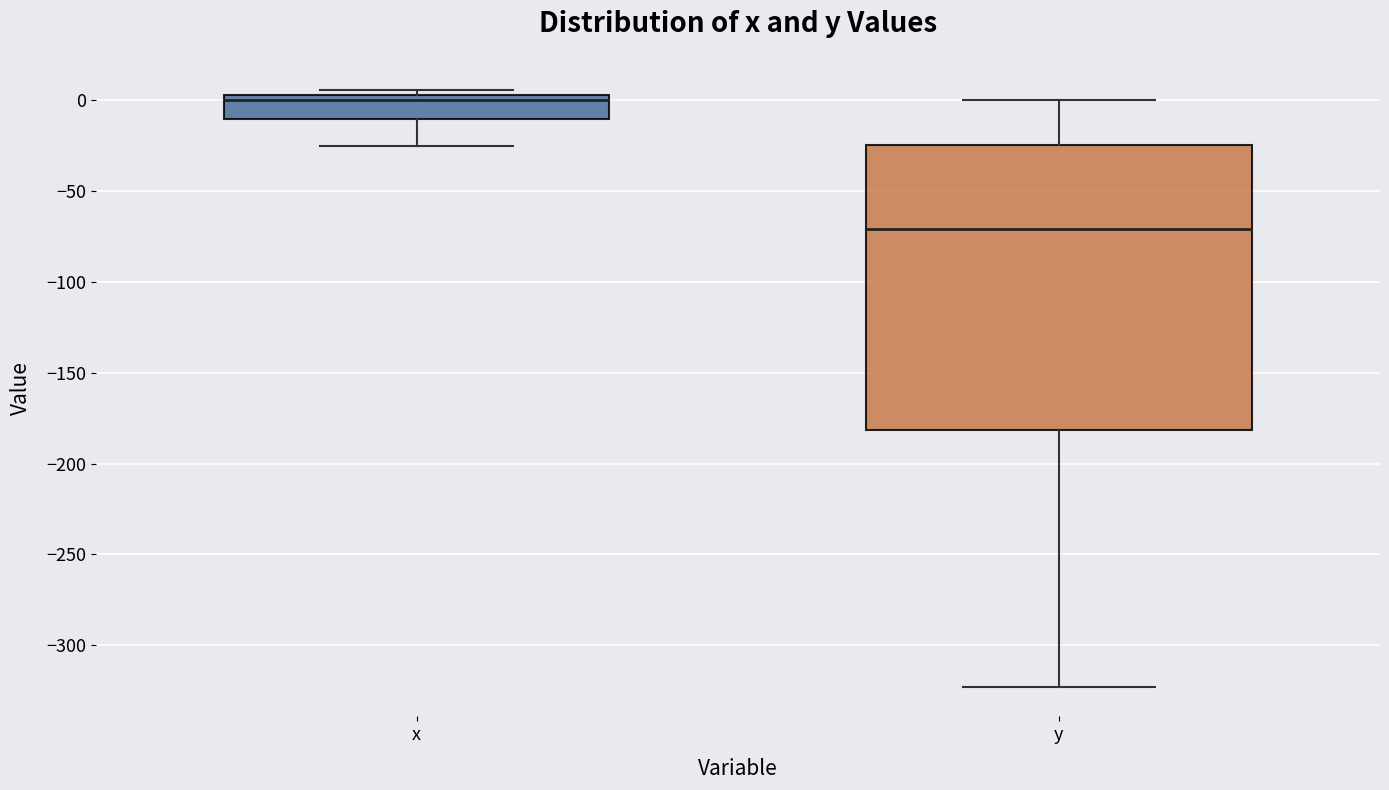

Which box is the tallest, from its lower edge to its upper edge?

y